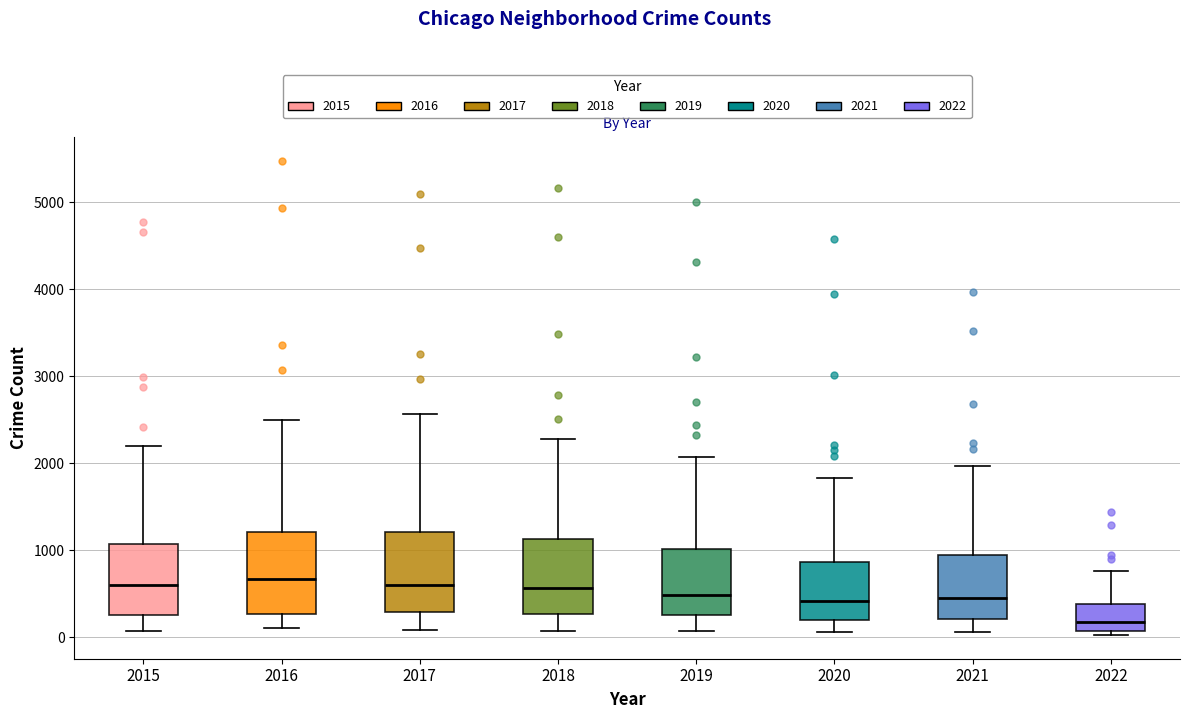

Reading left to right, read every box against the y-axis: the position of its median line, the range the box covers, and the ends of its whiskers. The values are not printed on the chart, so give them approximately, as read against the axis.

2015: median 600, box 300 to 1100, whiskers 100 to 2200
2016: median 700, box 300 to 1200, whiskers 100 to 2500
2017: median 600, box 300 to 1200, whiskers 100 to 2600
2018: median 600, box 300 to 1100, whiskers 100 to 2300
2019: median 500, box 300 to 1000, whiskers 100 to 2100
2020: median 400, box 200 to 900, whiskers 100 to 1800
2021: median 500, box 200 to 1000, whiskers 100 to 2000
2022: median 200, box 100 to 400, whiskers 0 to 800